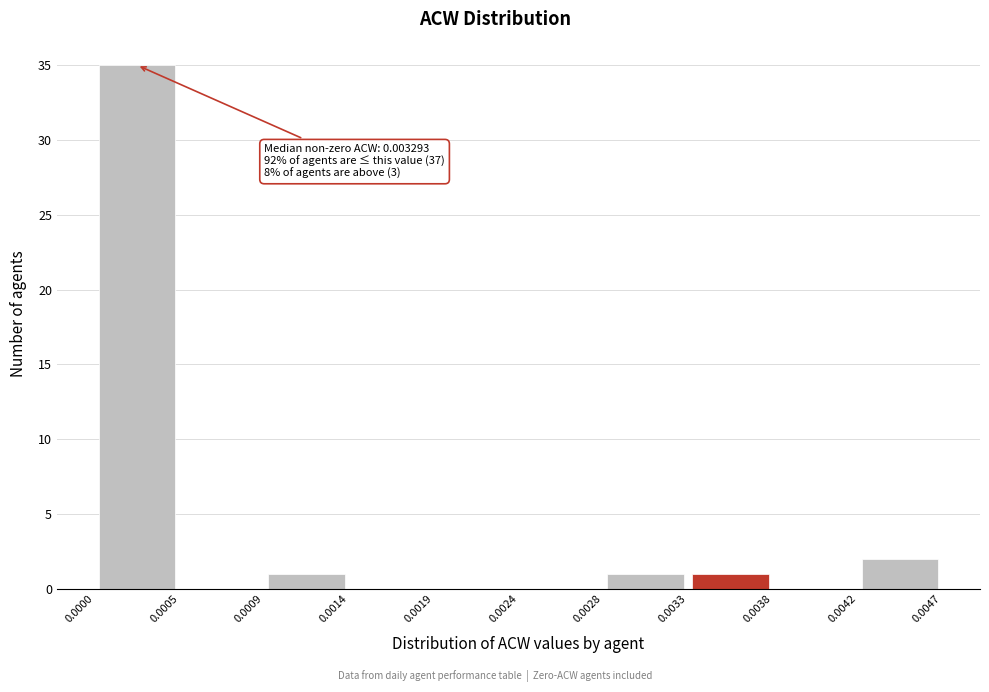

Over which range of the x-axis is the bar tallest?

0.0000 to 0.0005